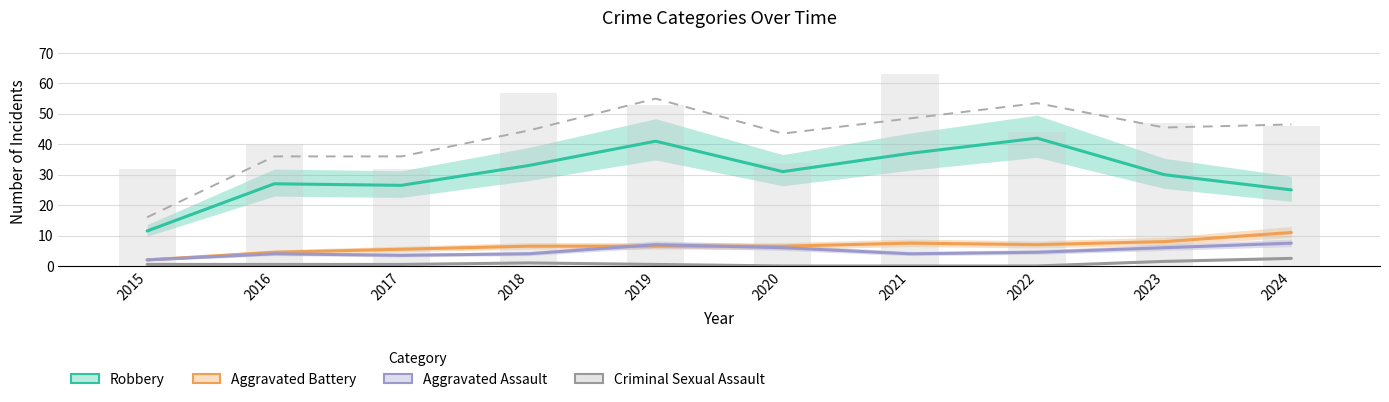

At which label is the value closest to 35?

2016